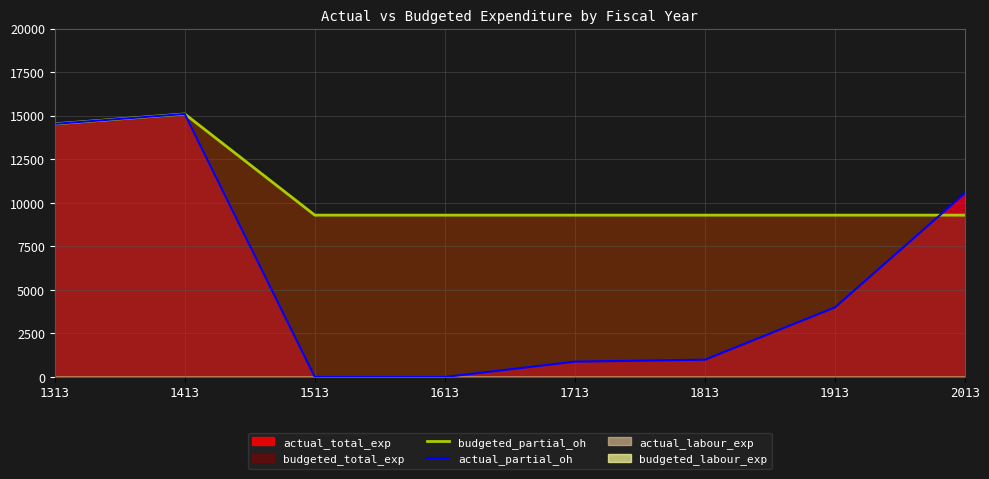

At which label is budgeted_partial_oh closest to 12195?

1313